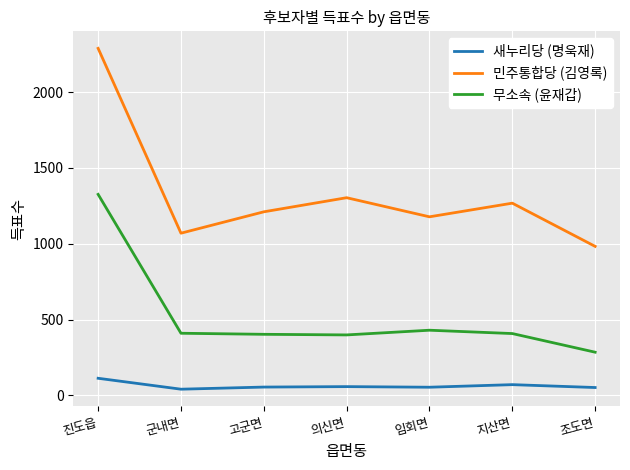

True or false: 새누리당 (명욱재) and 무소속 (윤재갑) intersect in this chart.

False